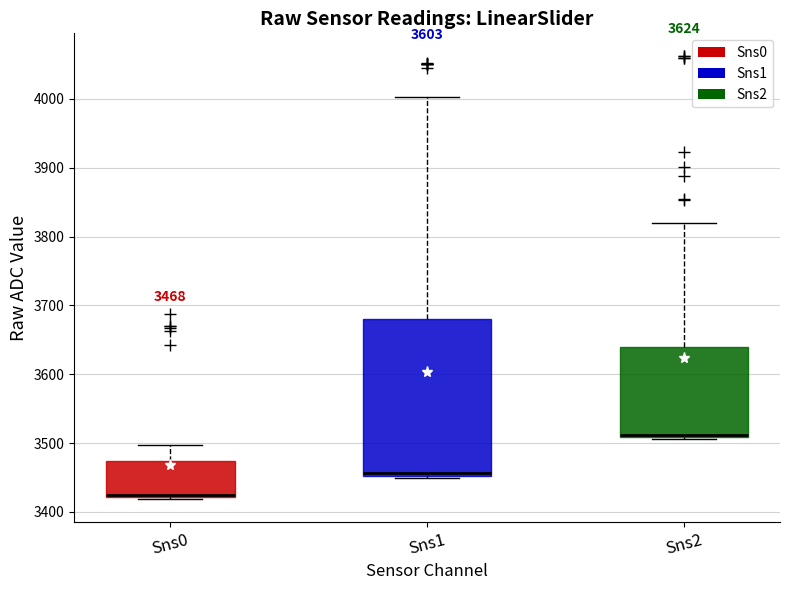

Which box has the highest median line?

Sns2